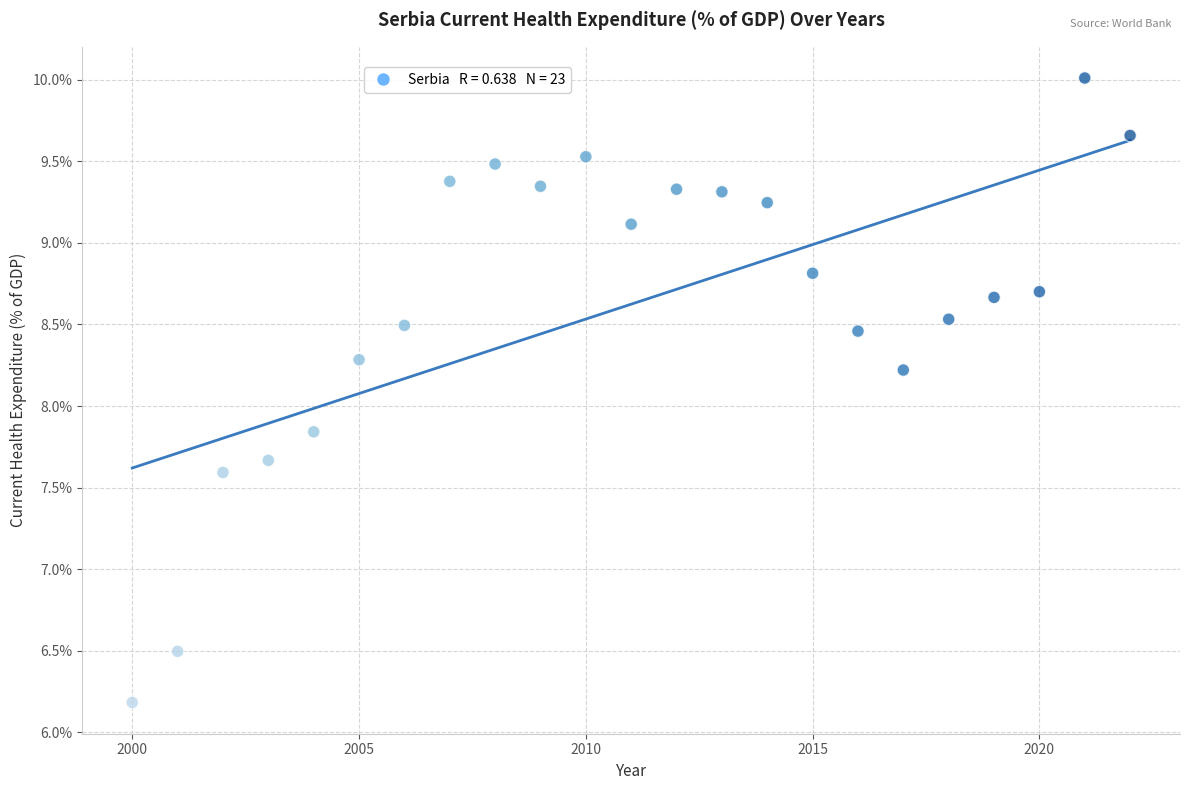

What is the range of Y values (max minus min)?

3.8